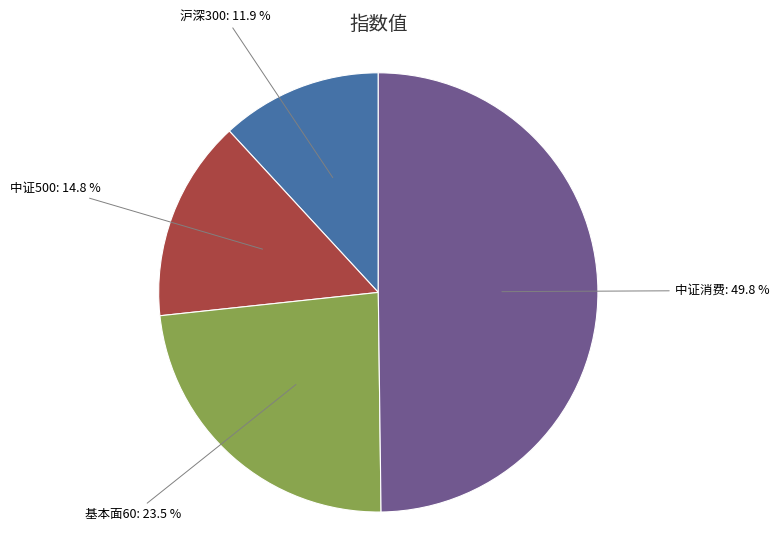

Count the number of slices in the pie.

4